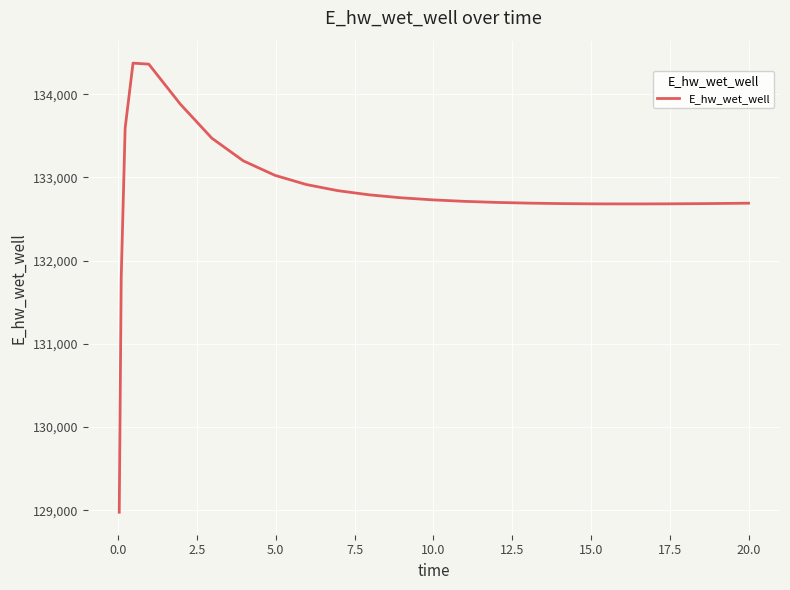

What is the difference between the maximum and minimum values?

5398.1